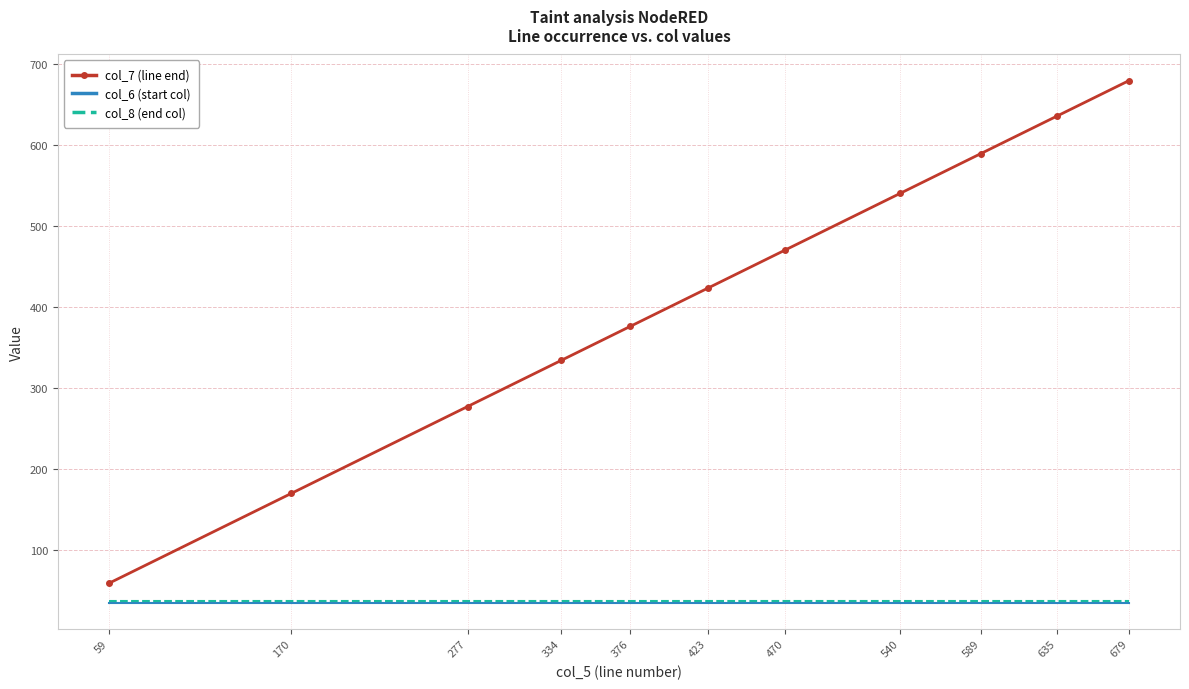

How many distinct data groups are displayed?

3